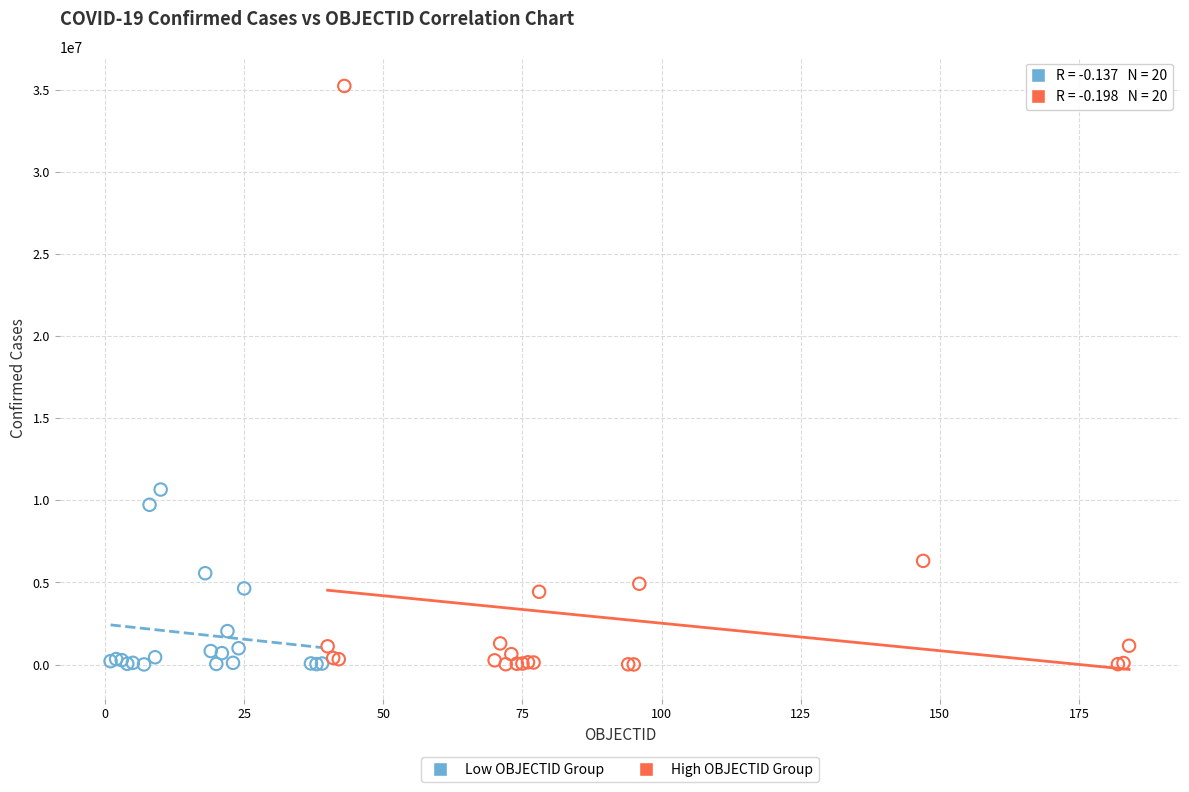

Which series has the largest Y range (max minus min)?

High OBJECTID Group